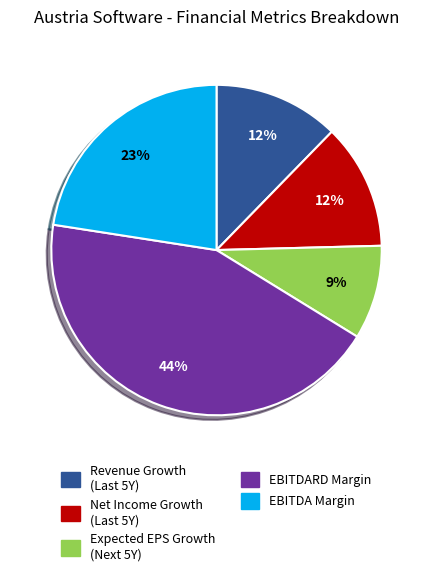

To the nearest percent, what is the average slice percentage?

20%